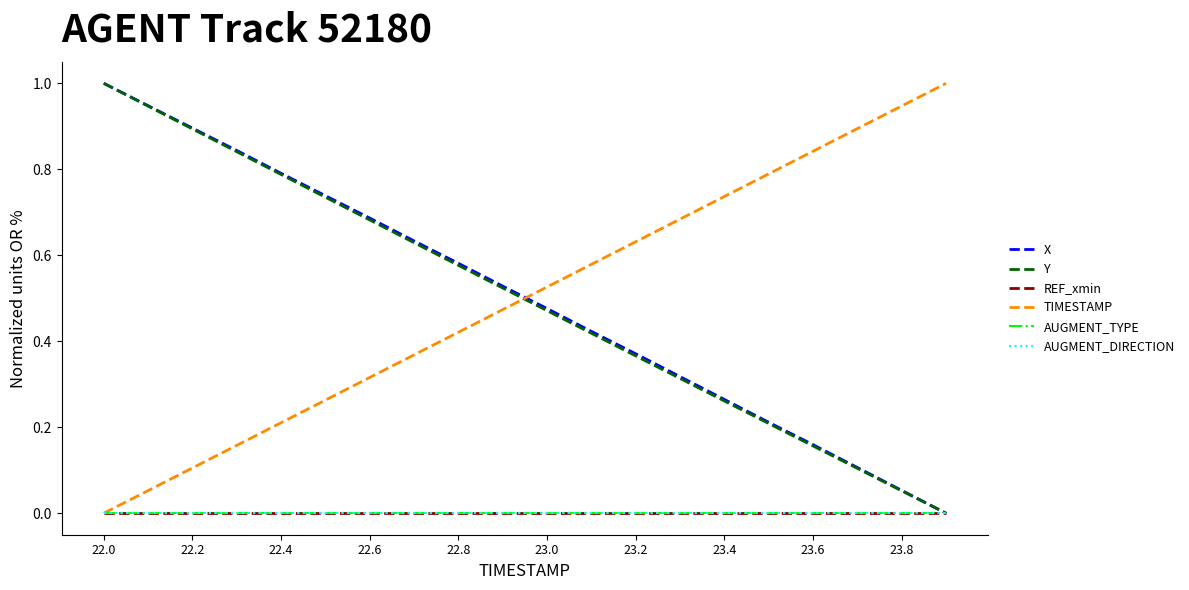

What is the label of the 12th point from the right?

22.8